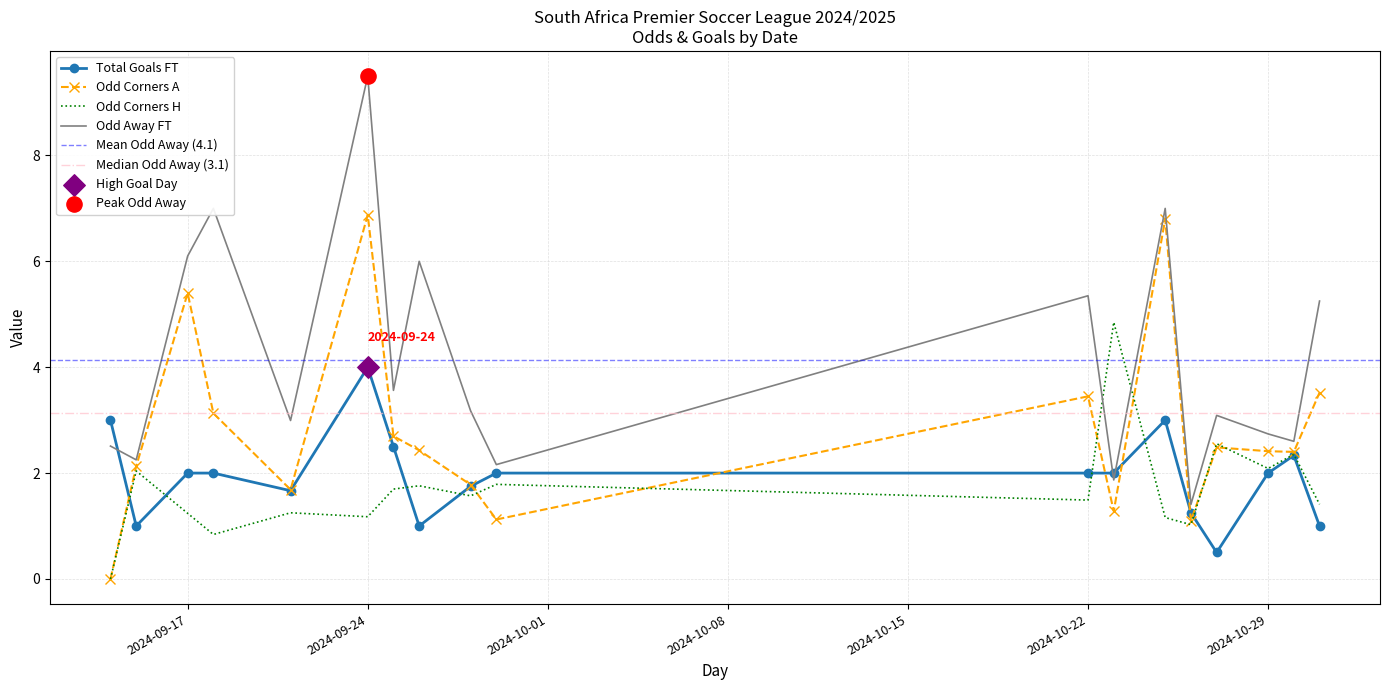

Which series contains the highest Y value?

Odd_A_FT